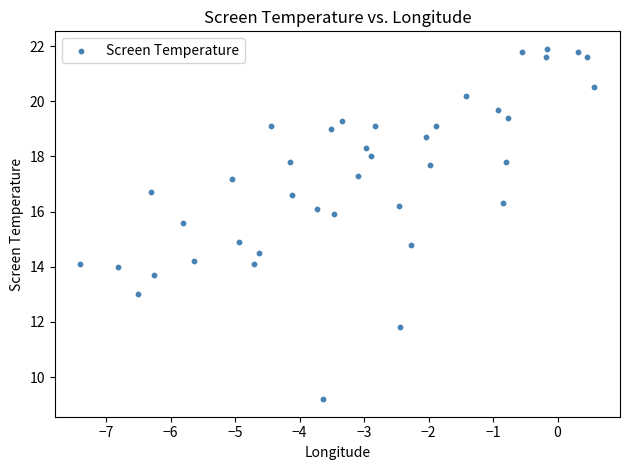

What is the range of Y values (max minus min)?

12.7